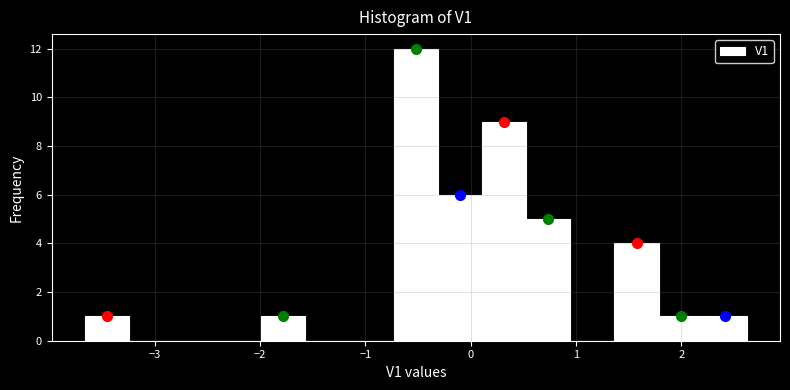

Reading left to right, transcribe this chart: for each bar, give the range it covers on the x-axis and its height. Neither the bar edges nor the heights are printed on the chart, so give them approximately, as read against the axes.

-3.7 to -3.2: 1
-3.2 to -2.8: 0
-2.8 to -2.4: 0
-2.4 to -2.0: 0
-2.0 to -1.6: 1
-1.6 to -1.1: 0
-1.1 to -0.7: 0
-0.7 to -0.3: 12
-0.3 to 0.1: 6
0.1 to 0.5: 9
0.5 to 0.9: 5
0.9 to 1.4: 0
1.4 to 1.8: 4
1.8 to 2.2: 1
2.2 to 2.6: 1